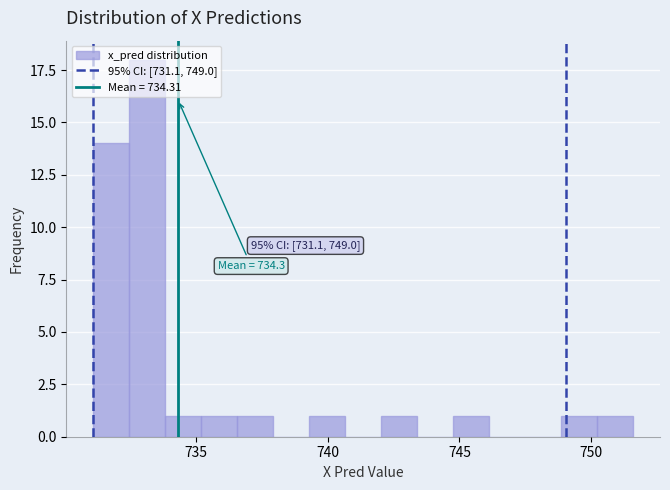

Around what value on the x-axis is the tallest bar? Give the approximate position of its centre, as read against the axis.

733.0